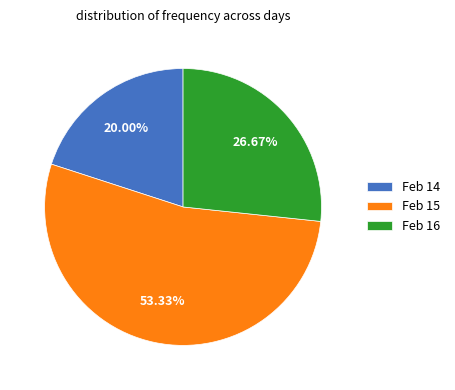

Approximately how many times larger is the value at Feb 16 compared to Feb 15?

0.5